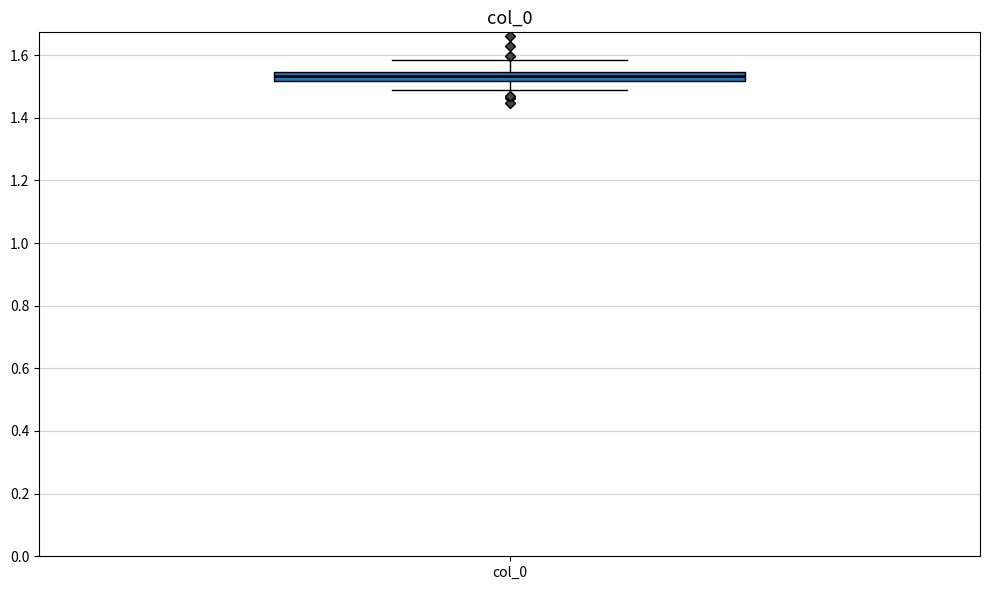

Where is the lower edge of the box for col_0 on the y-axis? The values are not printed on the chart, so give them approximately, as read against the axis.

1.52